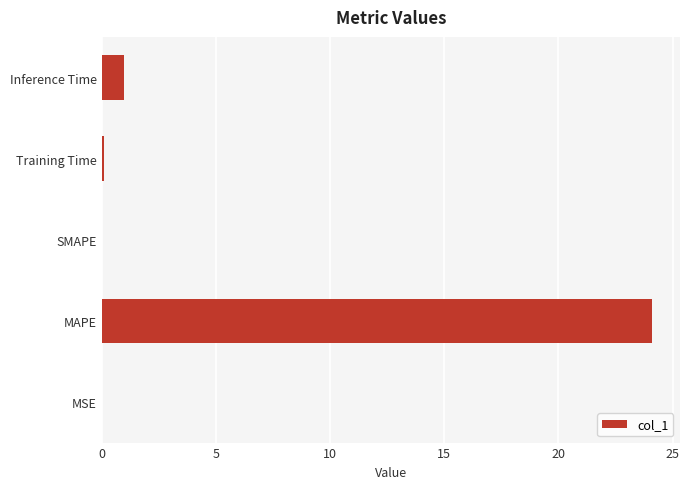

What is the maximum value shown in the chart?

24.1